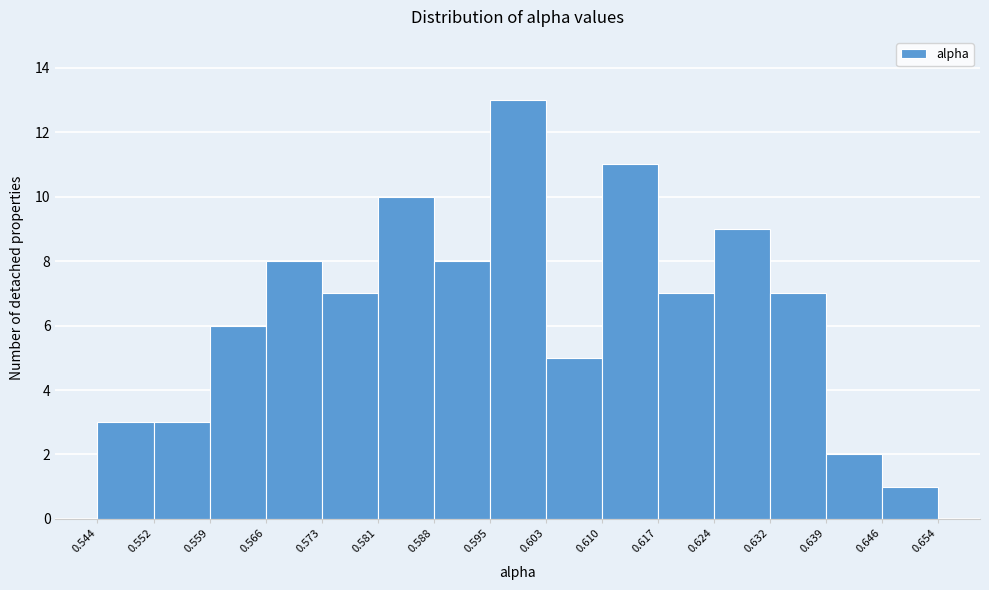

Reading left to right, transcribe this chart: for each bar, give the range it covers on the x-axis and its height. The values are not printed on the chart, so give them approximately, as read against the axis.

0.544 to 0.552: 3
0.552 to 0.559: 3
0.559 to 0.566: 6
0.566 to 0.573: 8
0.573 to 0.581: 7
0.581 to 0.588: 10
0.588 to 0.595: 8
0.595 to 0.603: 13
0.603 to 0.610: 5
0.610 to 0.617: 11
0.617 to 0.624: 7
0.624 to 0.632: 9
0.632 to 0.639: 7
0.639 to 0.646: 2
0.646 to 0.654: 1